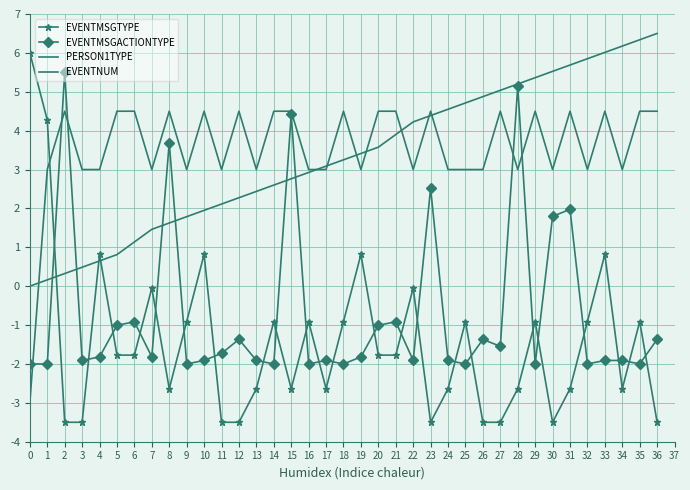

Count the number of data series in this chart.

4